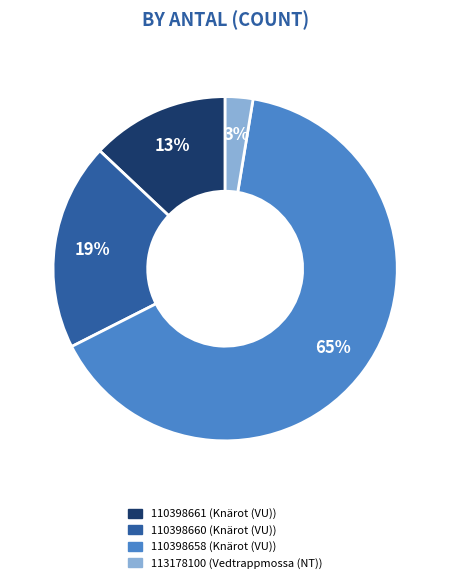

Which has a higher value, 113178100 or 110398661?

110398661